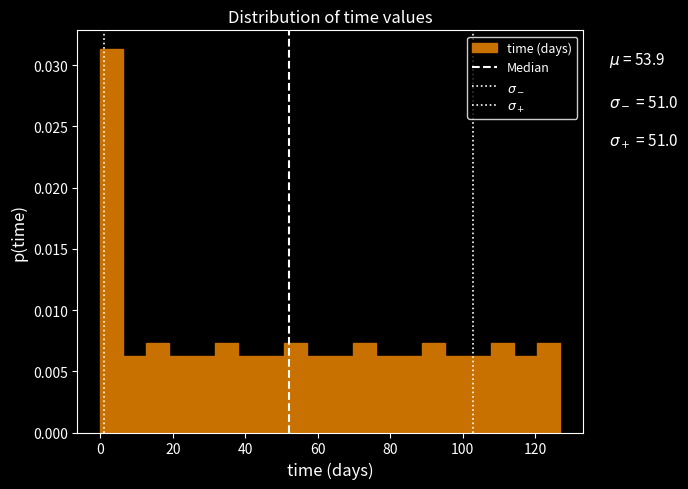

Read against the x-axis, roughly where is the centre of the tallest bar?

4